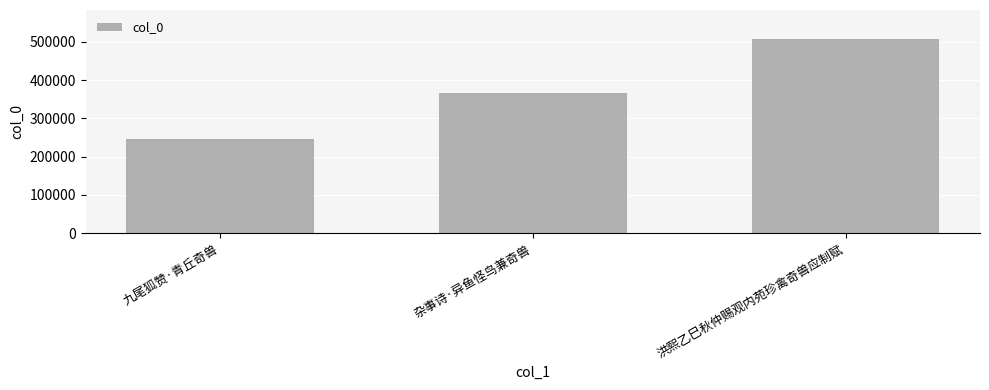

The chart shows a value of 247378 at 九尾狐赞·青丘奇兽. True or false?

True